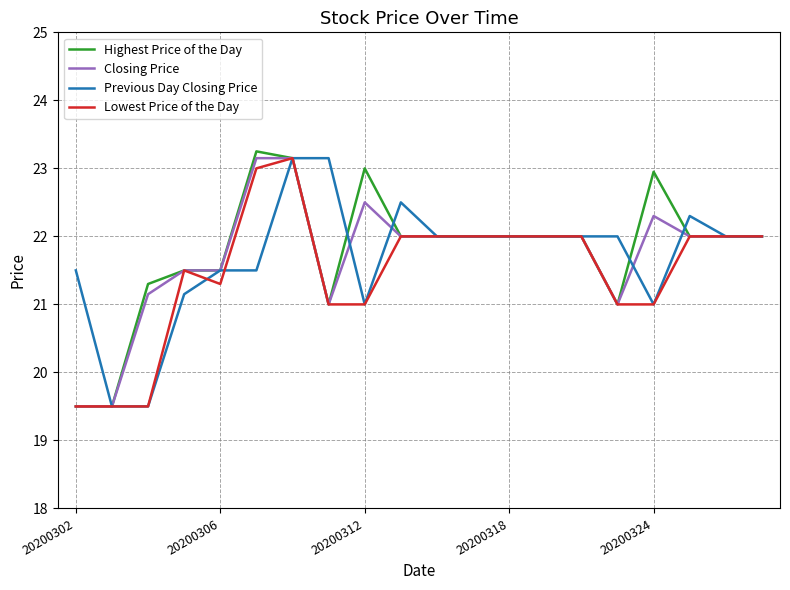

Which series has the largest range (max minus min)?

Highest Price of the Day